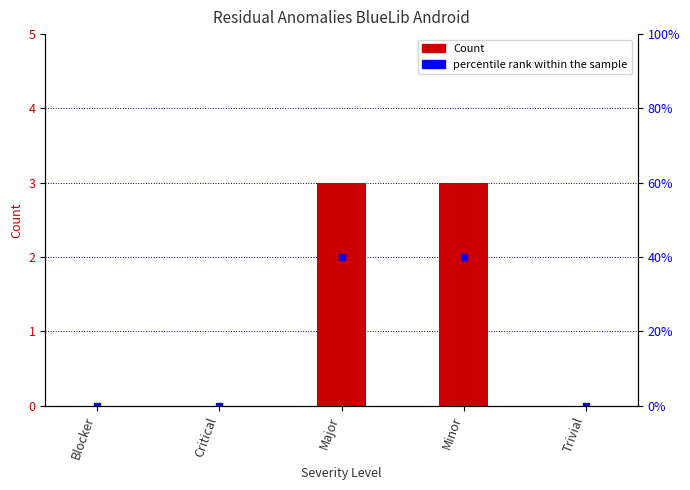

Which series has the largest total across all categories?

Count